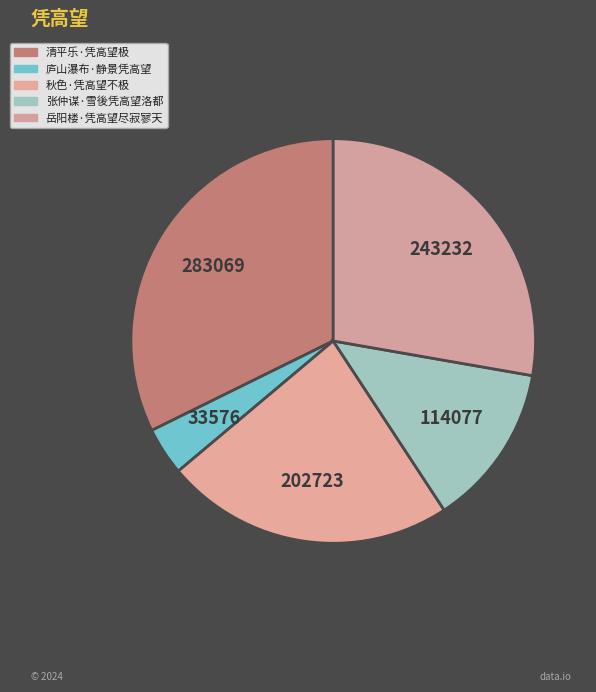

To the nearest percent, what portion does 岳阳楼·凭高望尽寂寥天 represent?

28%